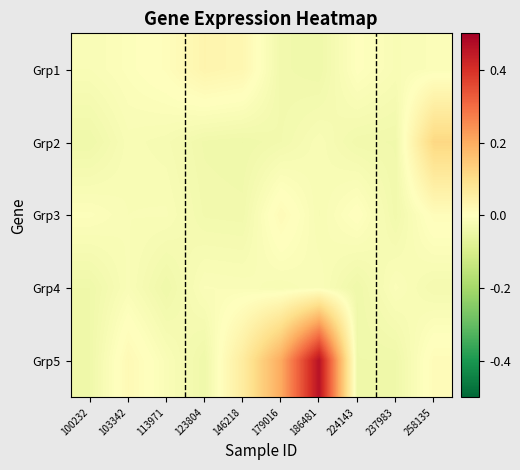

List the series in order of their peak value, lowest first.

Grp4, Grp3, Grp1, Grp2, Grp5